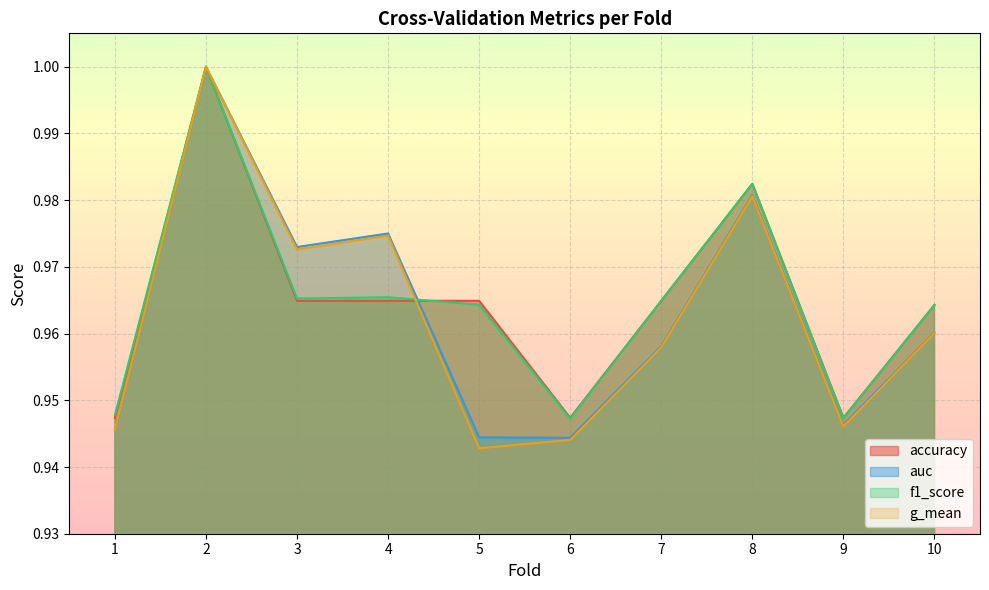

What is the total value across all series at 7?

3.8